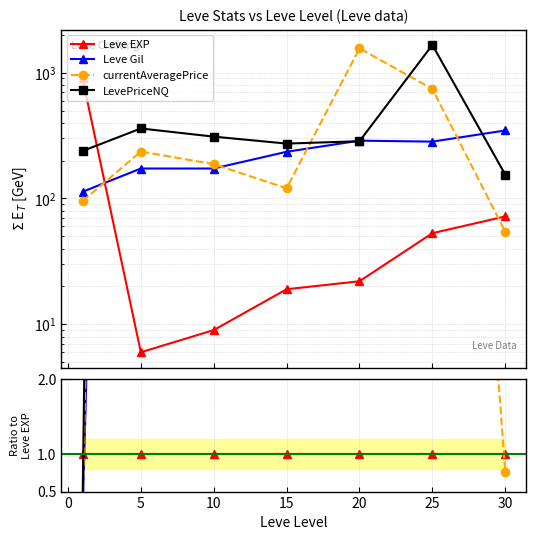

In Leve Gil, how many points are lower than both neighbors (excluding endpoints)?

1